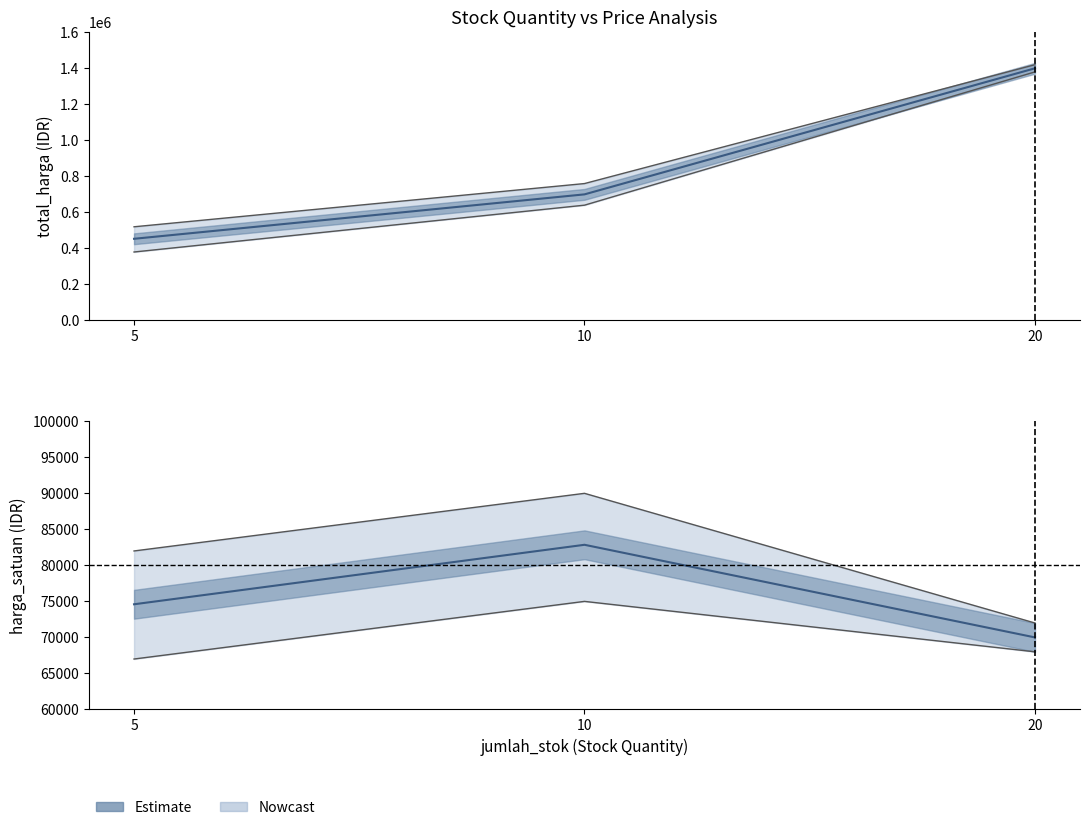

The value at 10 is 82857. True or false?

True